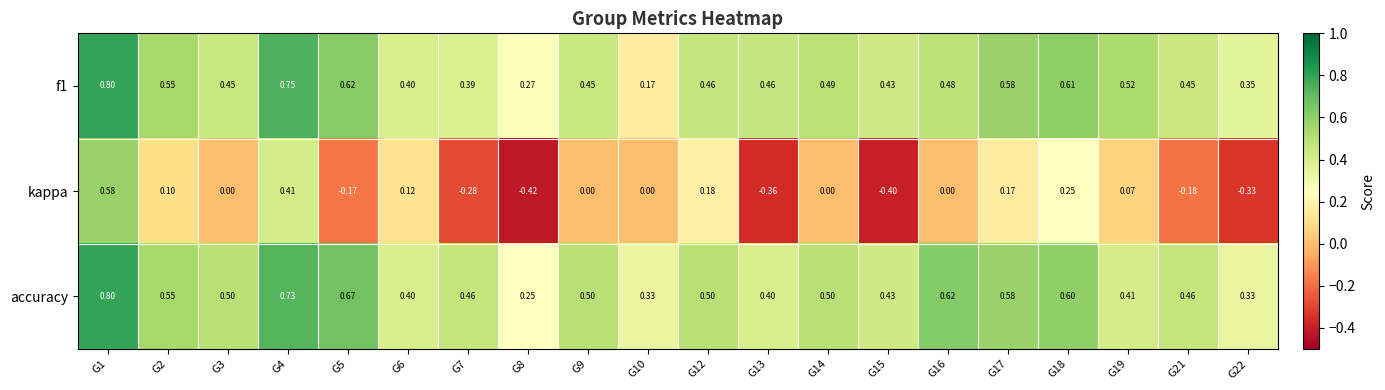

Which category has the lowest value across all series?

G8